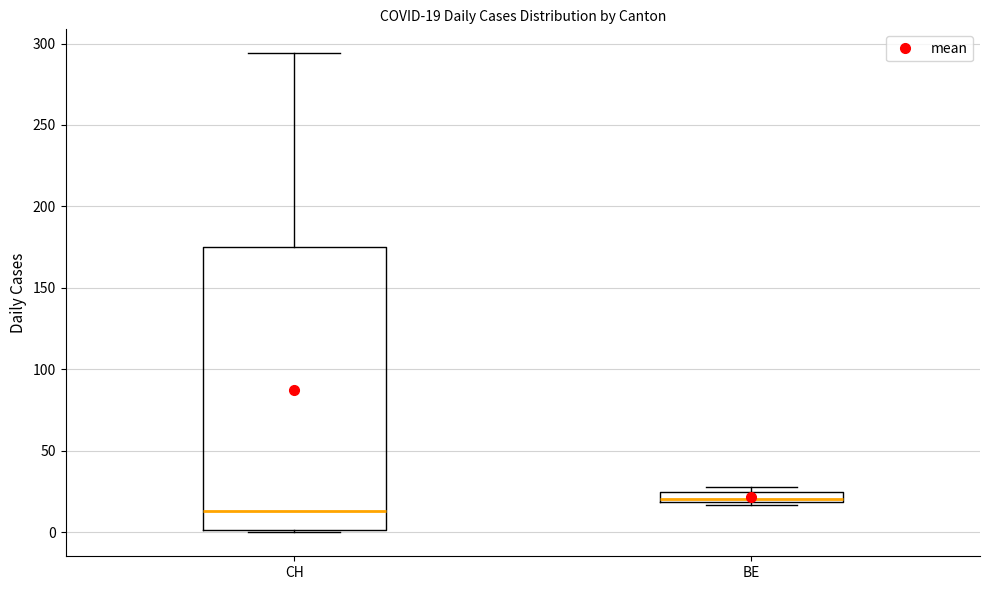

Comparing the boxes themselves (not the whiskers), which one is the tallest?

CH